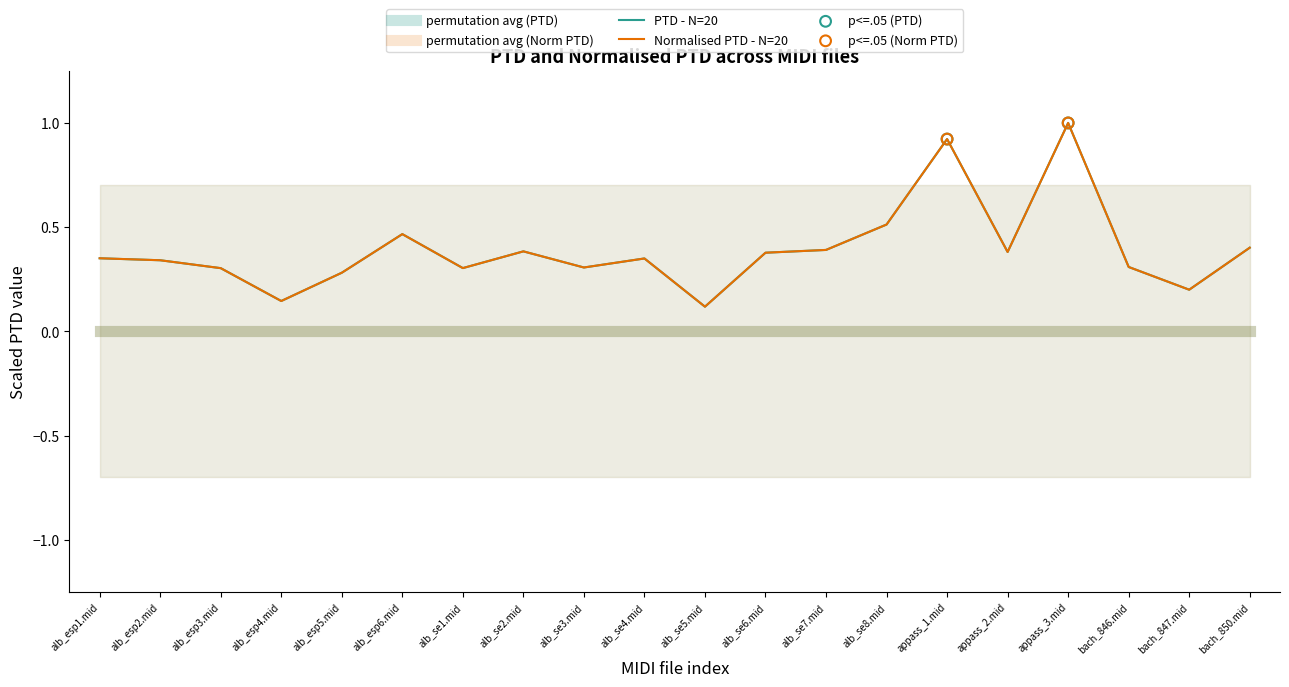

Which series reaches the minimum Y coordinate?

PTD